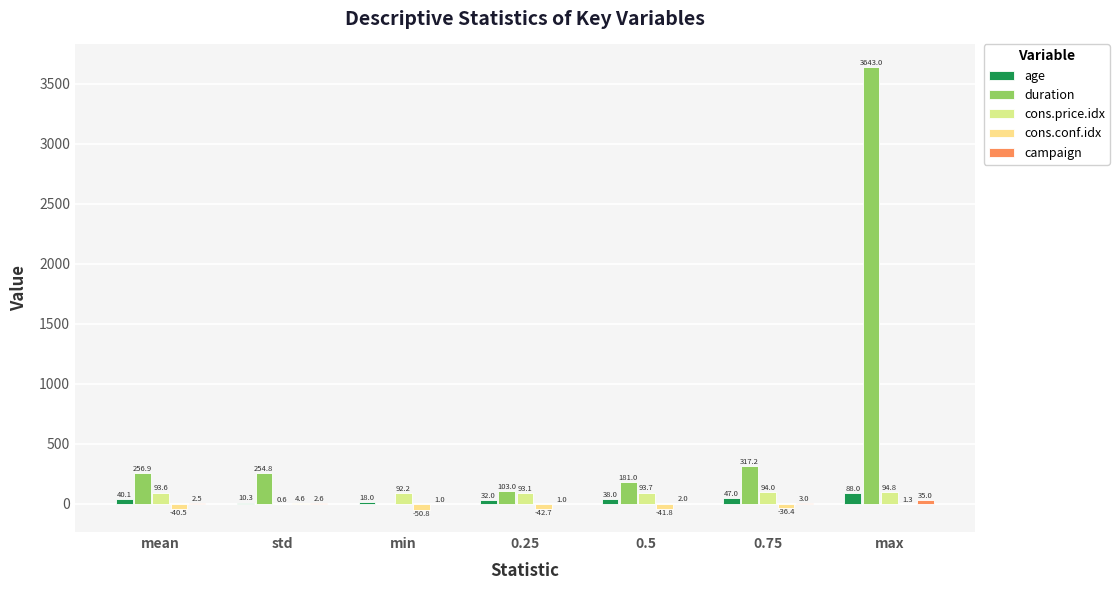

Reading right to left, what are all the values shown in this chart?

age: 88.0	47.0	38.0	32.0	18.0	10.3	40.1
duration: 3643.0	317.2	181.0	103.0	0.0	254.8	256.9
cons.price.idx: 94.8	94.0	93.7	93.1	92.2	0.6	93.6
cons.conf.idx: 1.3	-36.4	-41.8	-42.7	-50.8	4.6	-40.5
campaign: 35.0	3.0	2.0	1.0	1.0	2.6	2.5